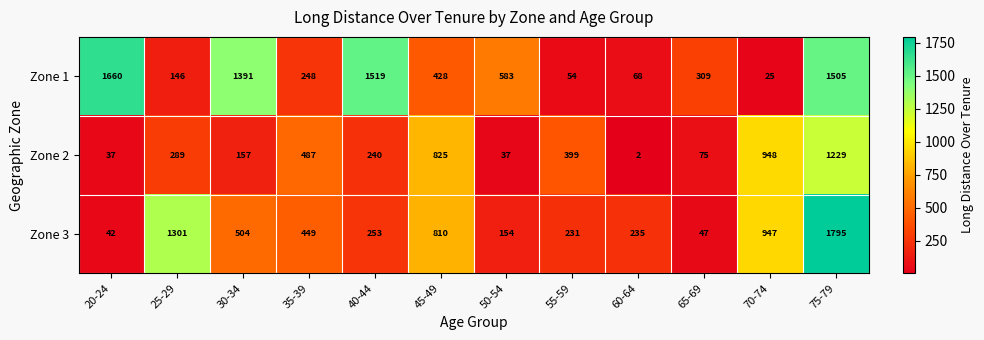

What is the average value of the Zone 3 series?

564